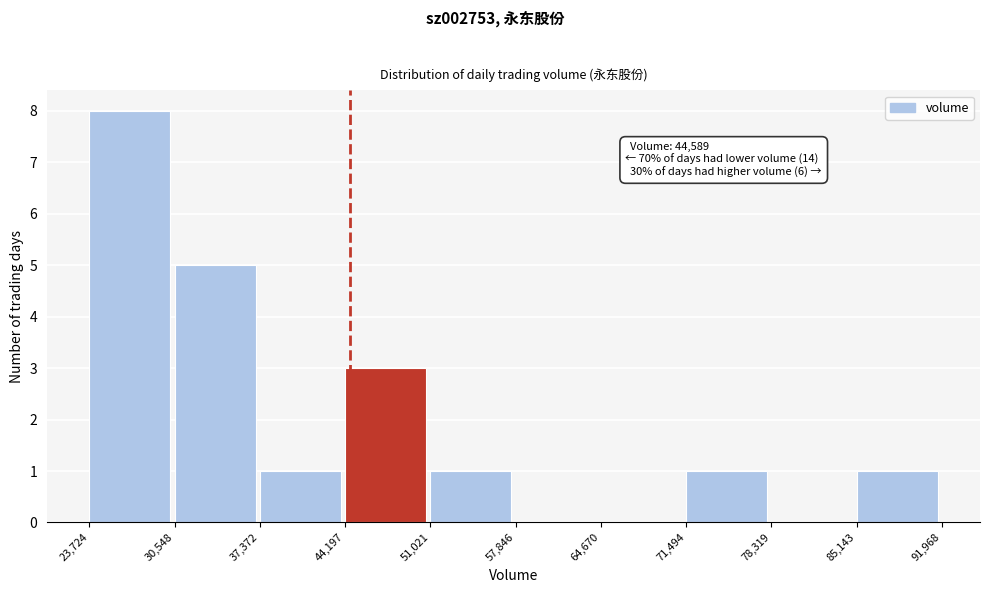

Over which range of the x-axis is the bar tallest?

23,724 to 30,548